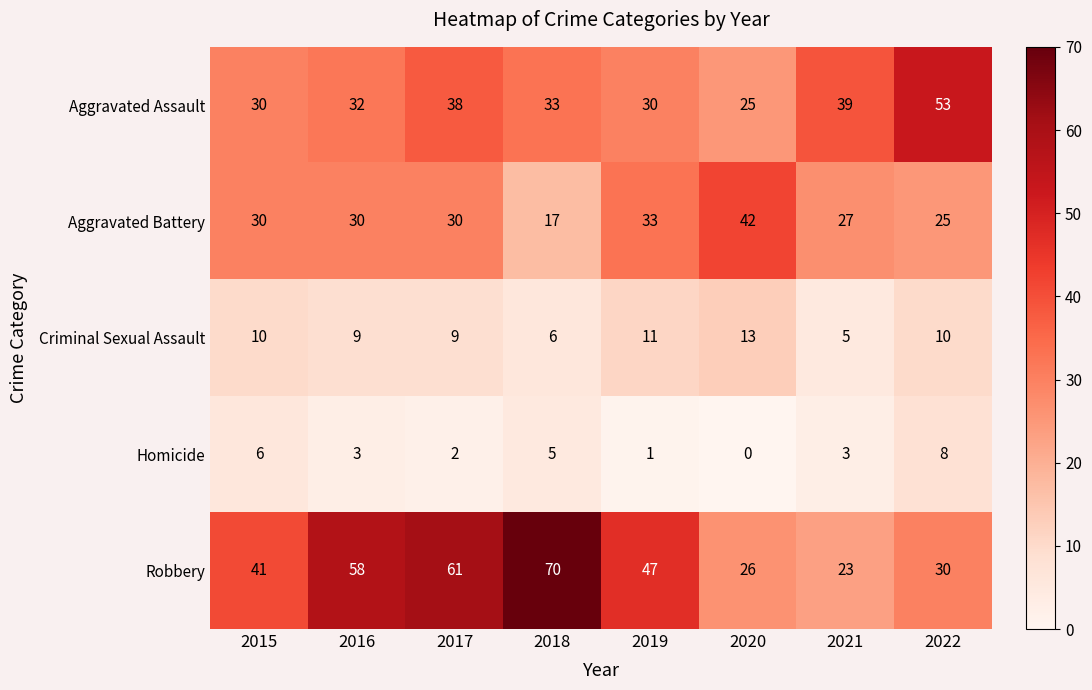

At which label is Robbery closest to 46?

2019